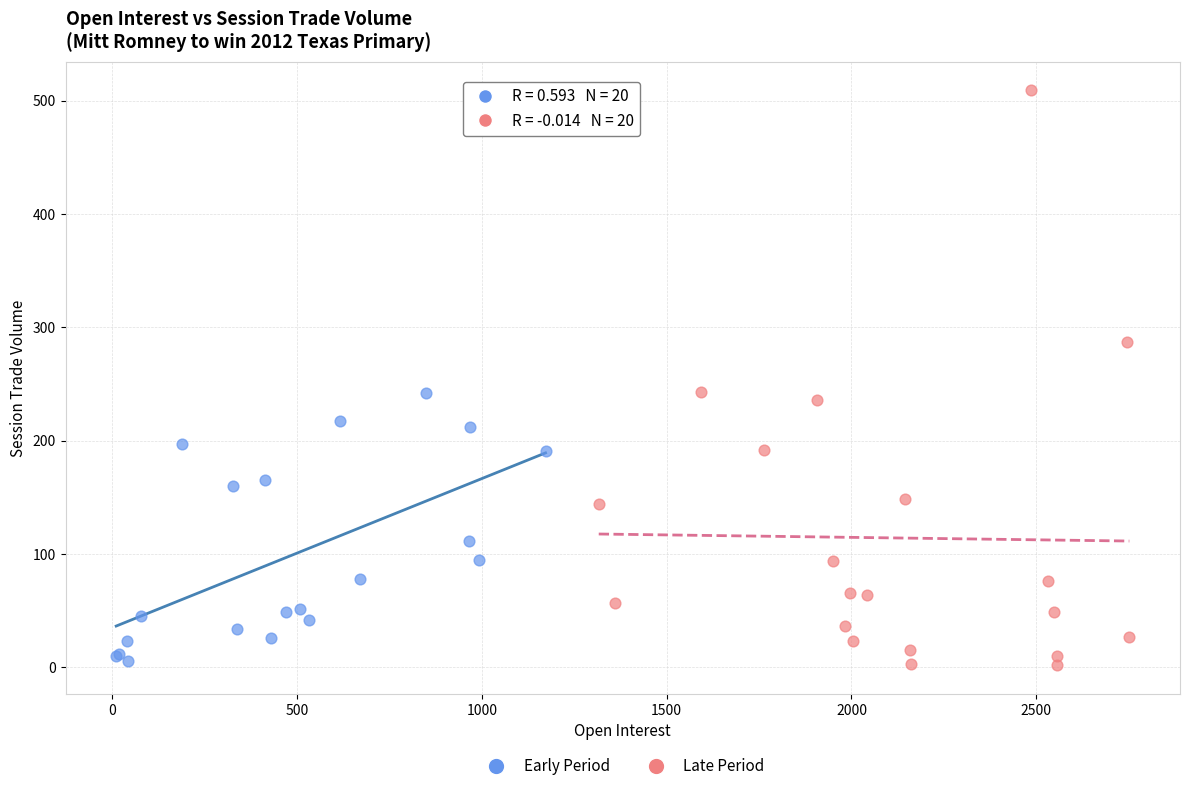

Which series contains the highest Y value?

Late Period